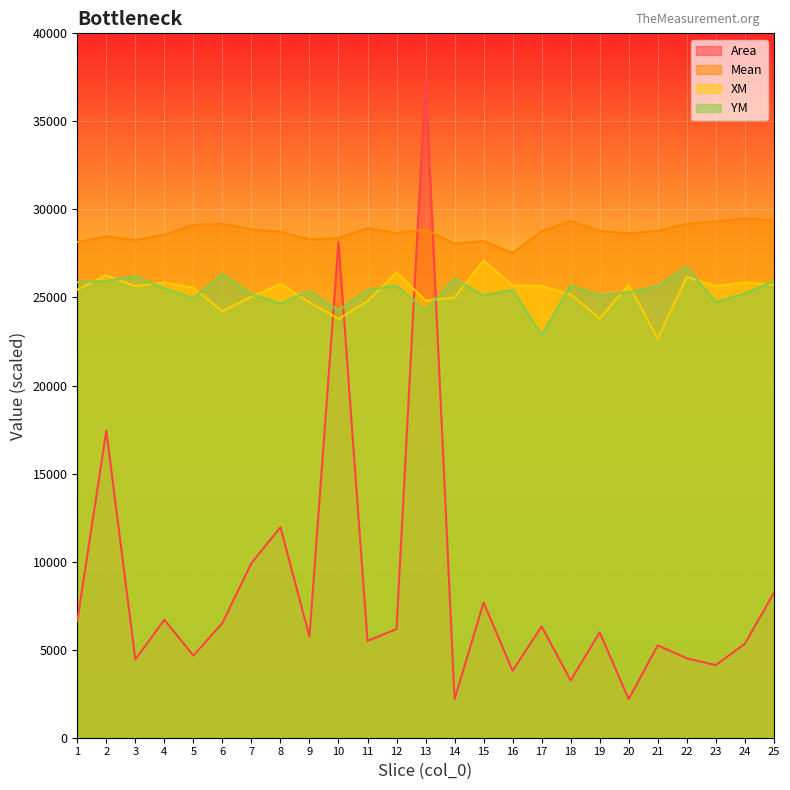

True or false: Area has a value of 5981.0 at 19.

True